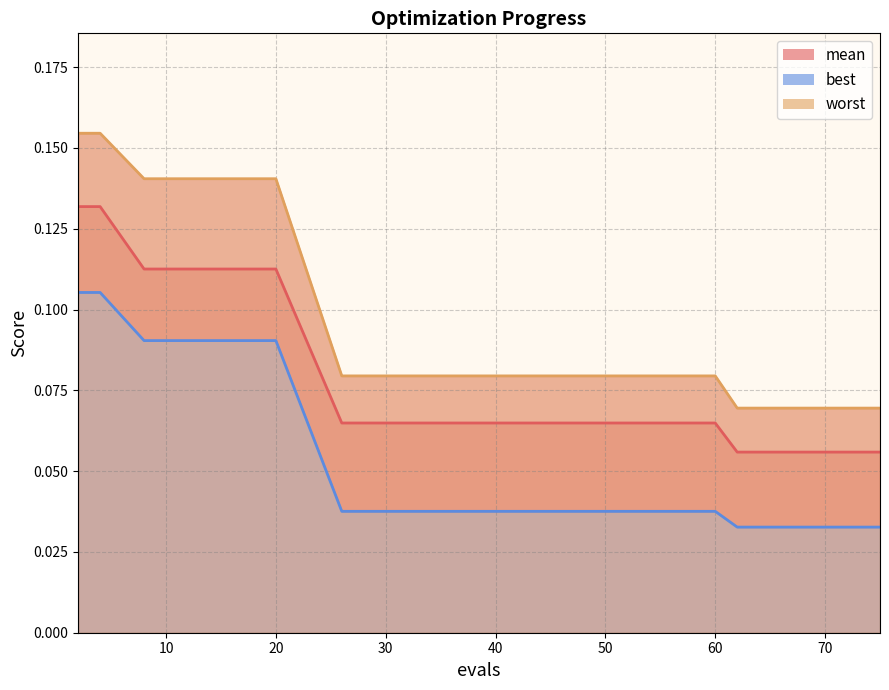

What is the average value of the worst series?

0.1